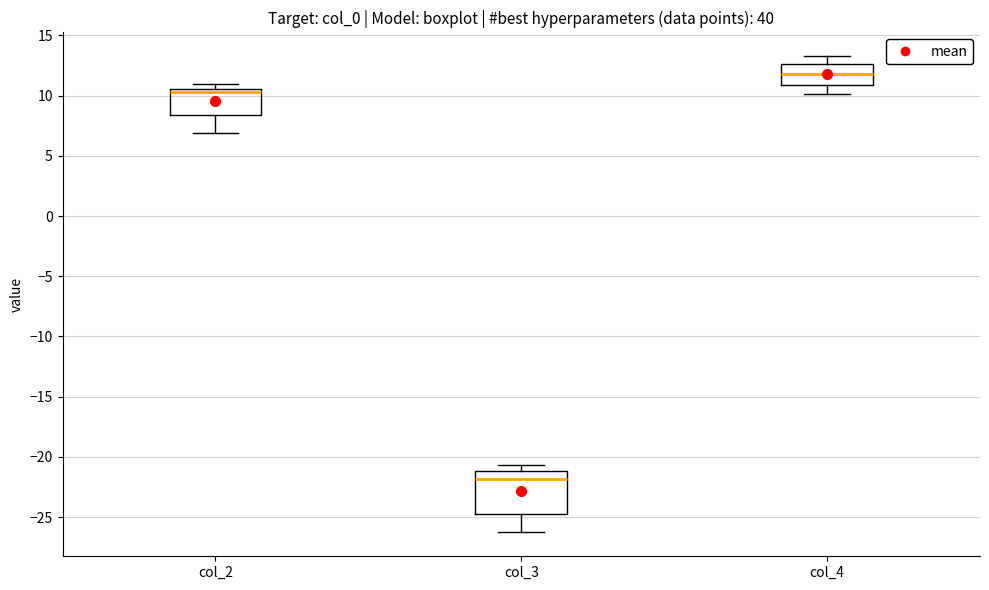

Reading left to right, read every box against the y-axis: the position of its median line, the range the box covers, and the ends of its whiskers. The values are not printed on the chart, so give them approximately, as read against the axis.

col_2: median 10.5 (just below the box's upper edge), box 8.5 to 10.5, whiskers 7.0 to 11.0
col_3: median -22.0, box -24.5 to -21.0, whiskers -26.5 to -20.5
col_4: median 12.0, box 11.0 to 12.5, whiskers 10.0 to 13.5